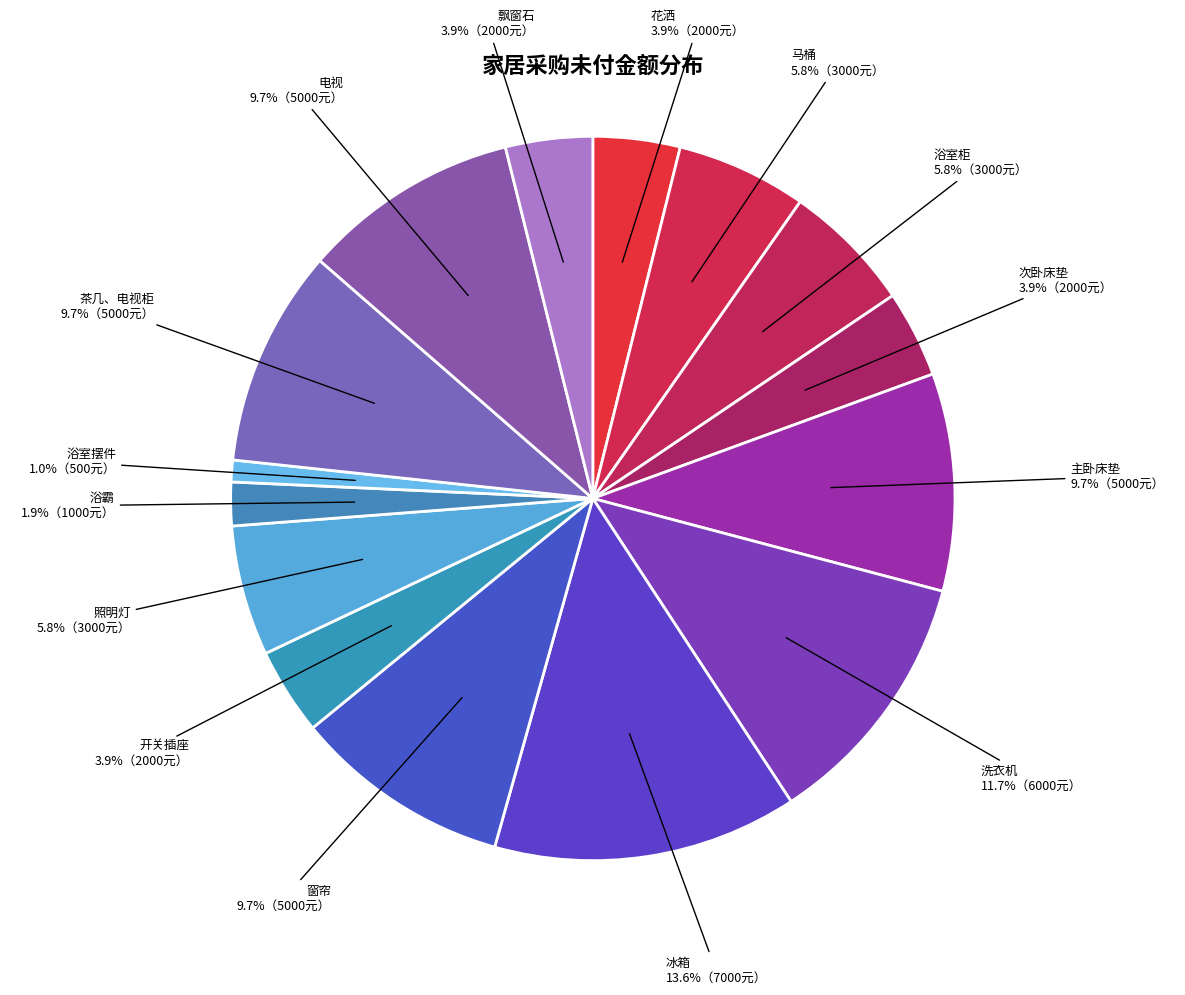

Which slice is the smallest?

浴室摆件